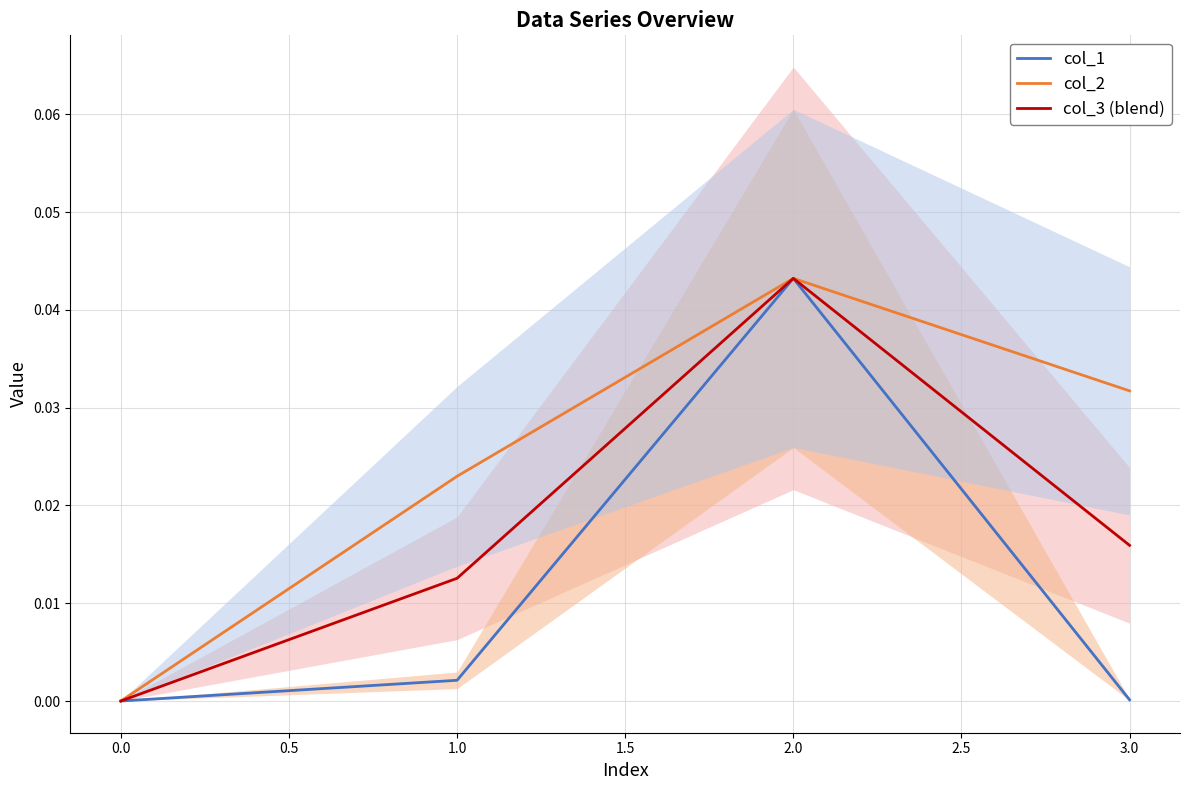

The value of col_2 at 3.0 is 0.1. True or false?

False